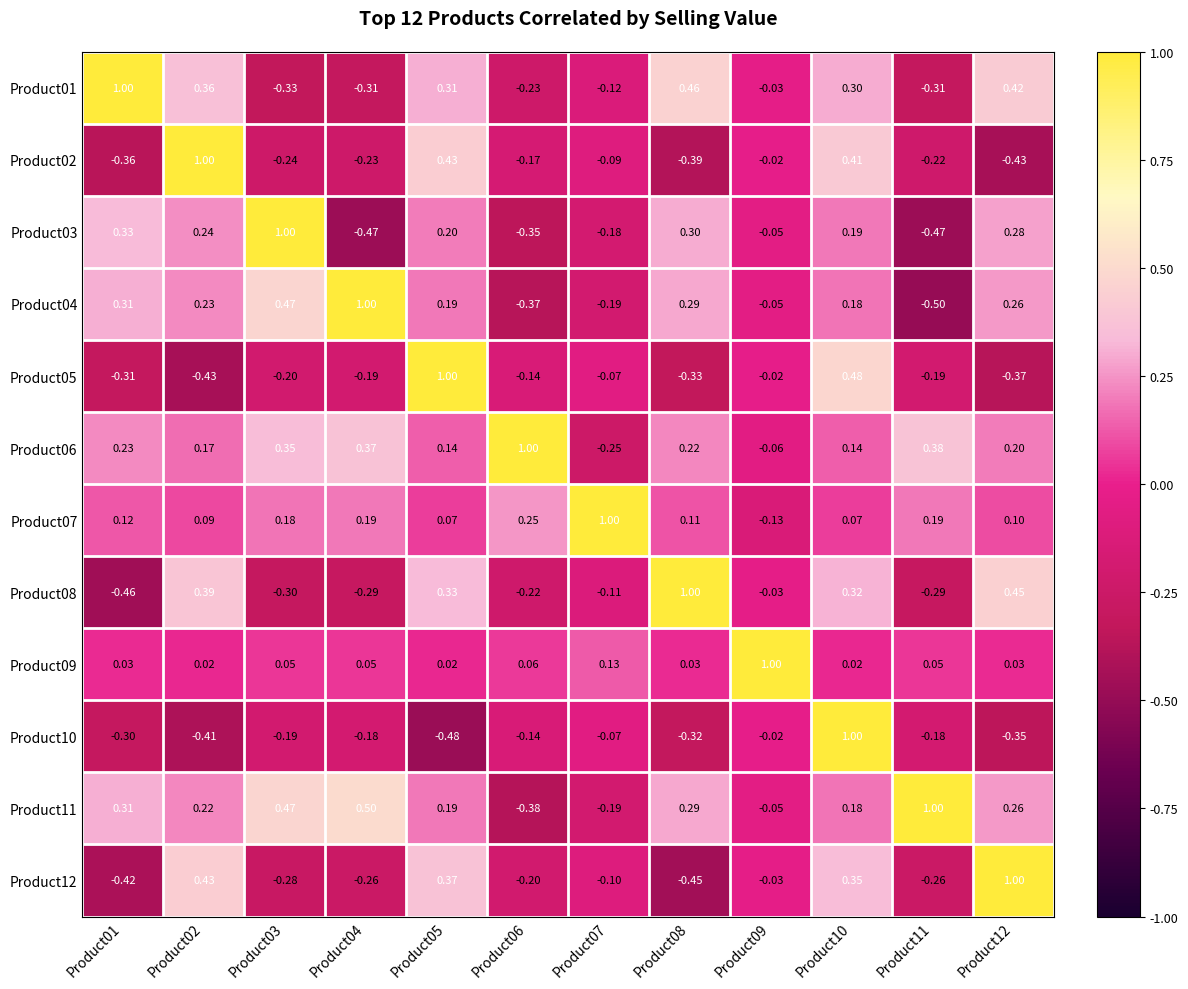

Is the value of Product07 at Product03 greater than the value of Product04 at Product05?

No